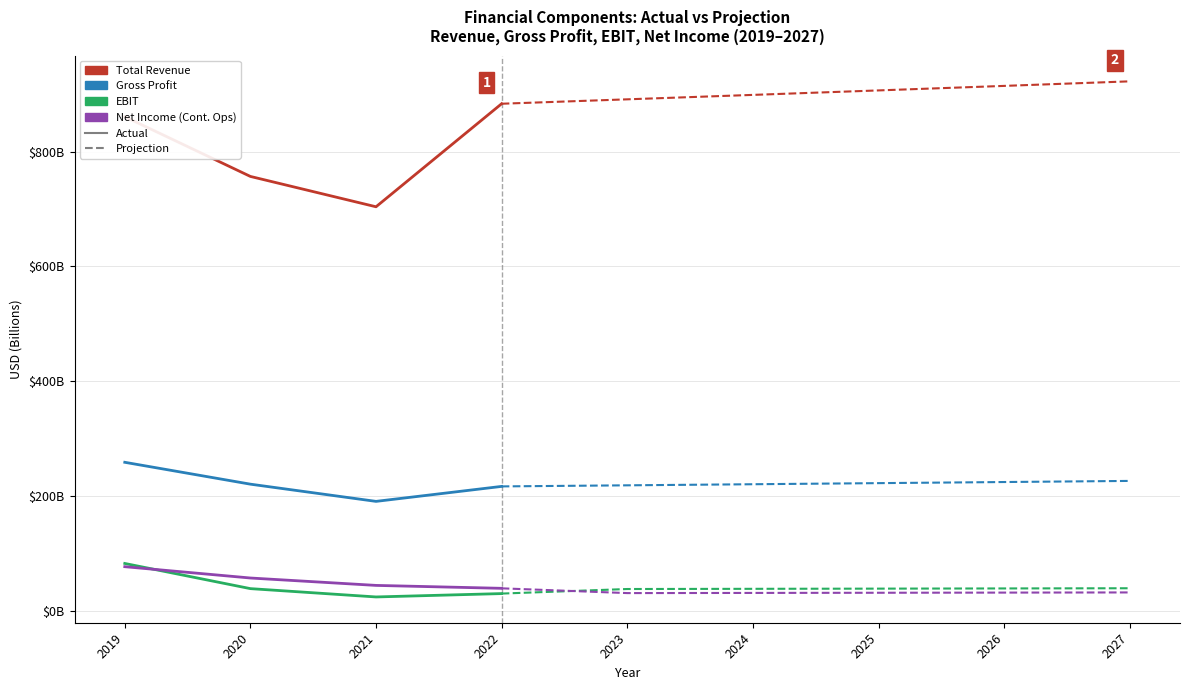

Where is EBIT nearest to the value 52?

2020